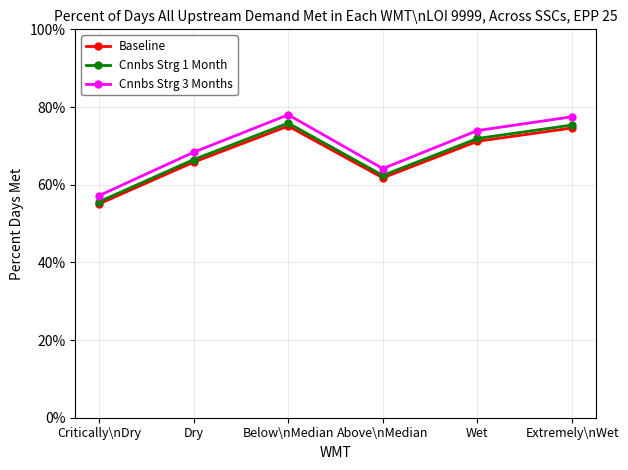

Reading left to right, what are all the values shown in this chart?

Baseline: 55.0	65.8	75.1	61.8	71.2	74.6
Cnnbs Strg 1 Month: 55.6	66.5	75.9	62.4	71.9	75.4
Cnnbs Strg 3 Months: 57.2	68.3	78.0	64.2	73.9	77.5